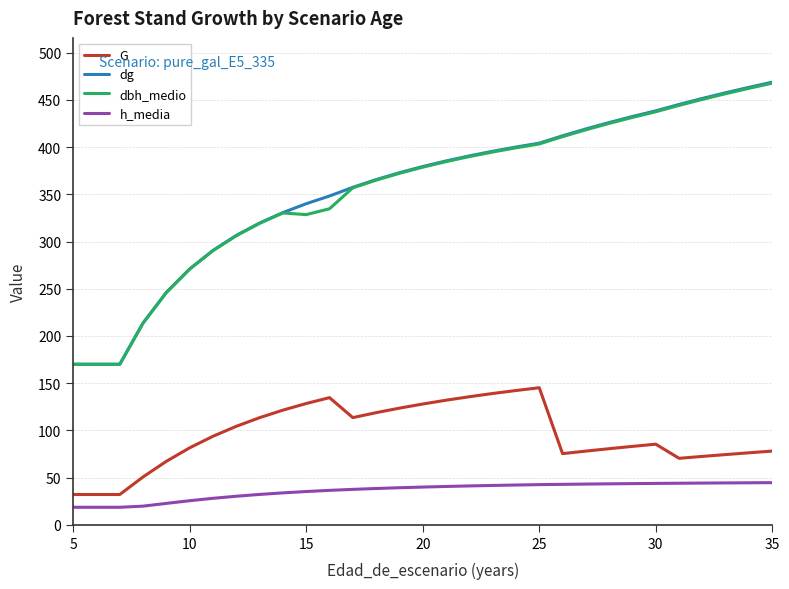

True or false: dg and h_media cross at least once.

False